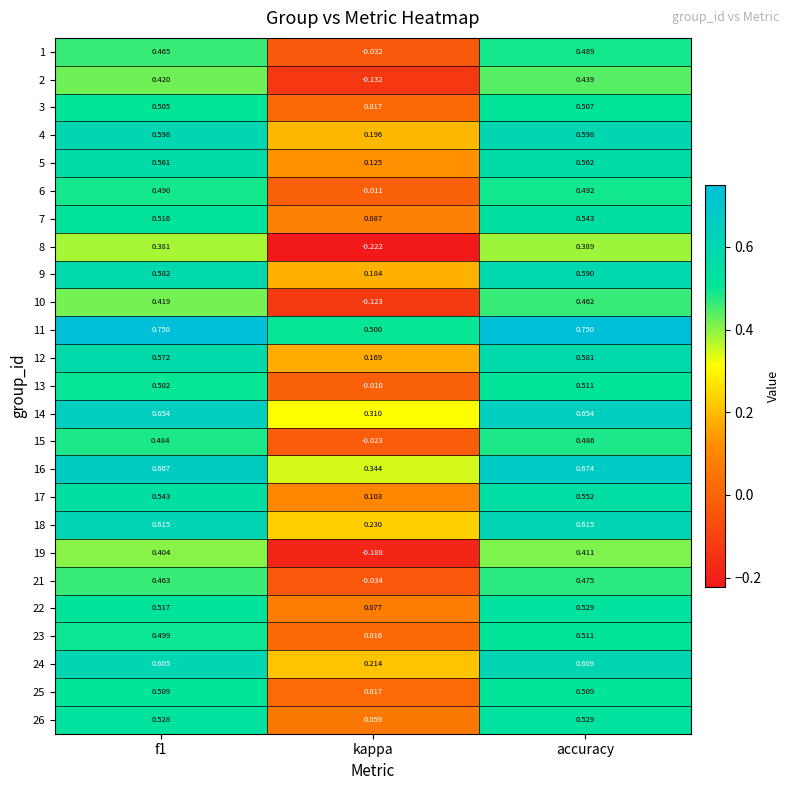

At which category does the chart reach its minimum across all series?

kappa